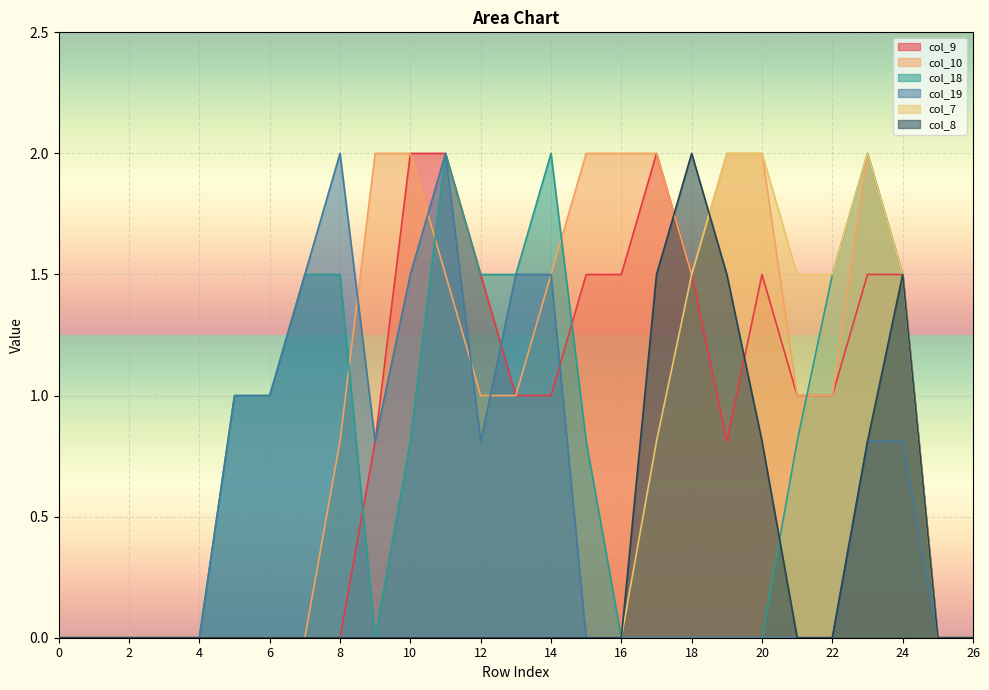

After their last crossing, which series has the higher values: col_9 or col_8?

col_9